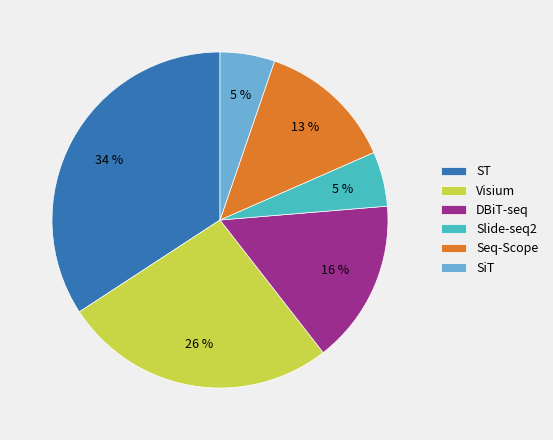

To the nearest percent, what is the average slice percentage?

17%